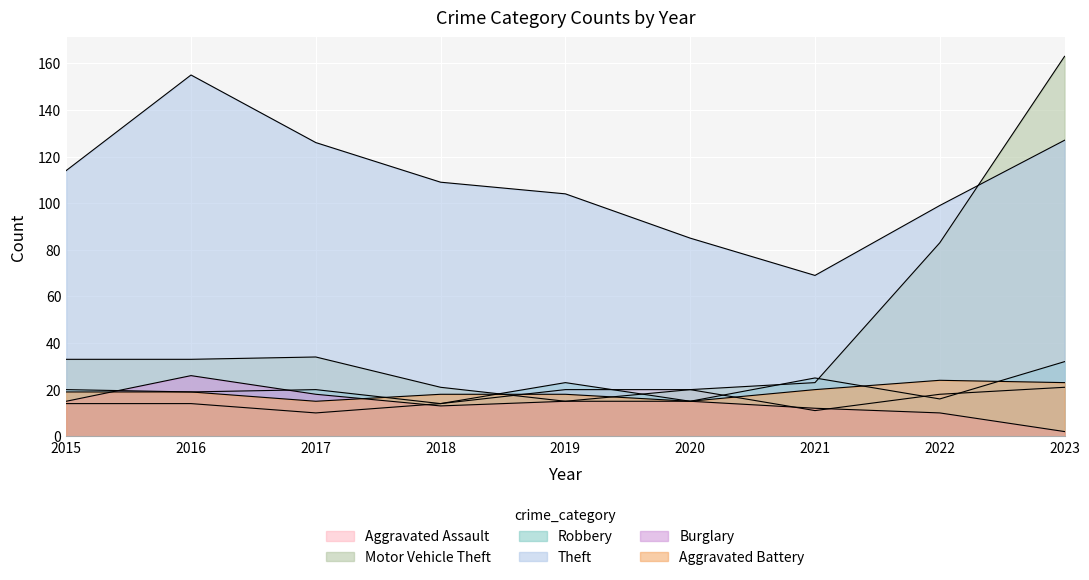

What is the total value across all series at 2015?

215